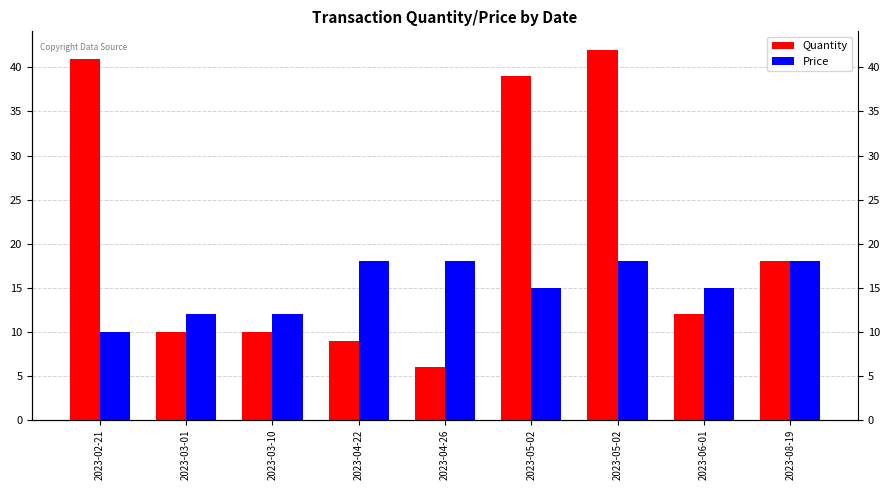

What is the total value across all series at 2023-04-22?

27